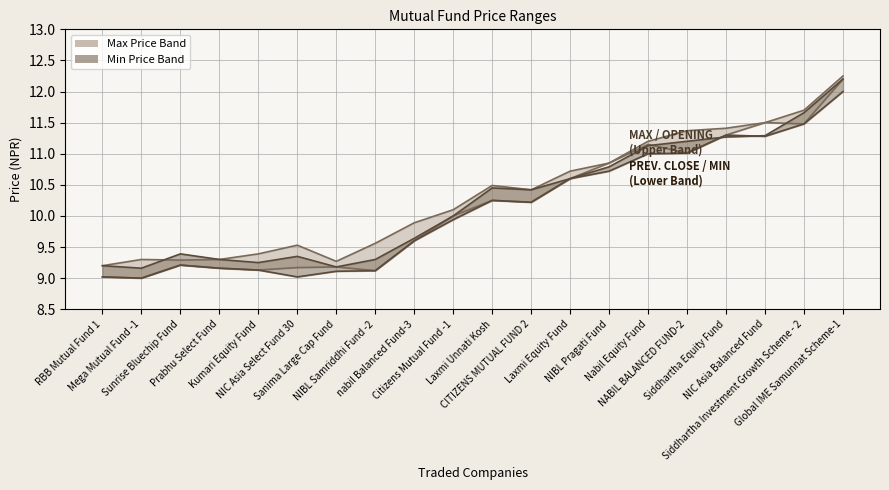

Between Laxmi Unnati Kosh and Mega Mutual Fund -1, which is larger?

Laxmi Unnati Kosh